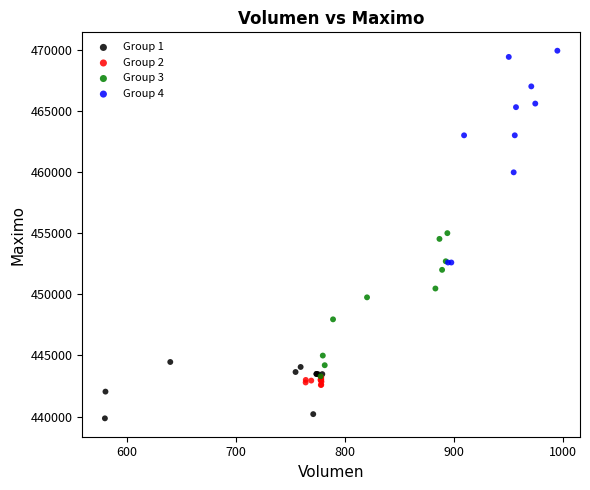

Which series has the widest spread of Y values?

Group 4